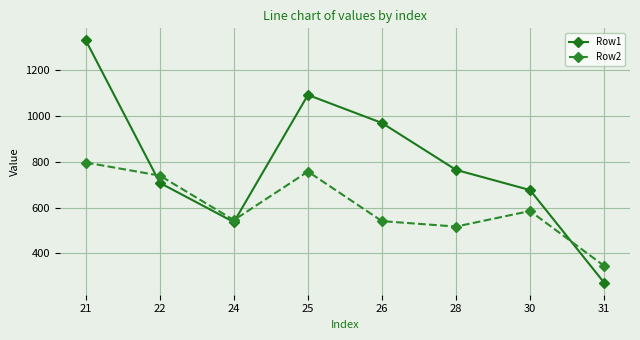

Rank the categories by Row1 value from highest to lowest.

21, 25, 26, 28, 22, 30, 24, 31